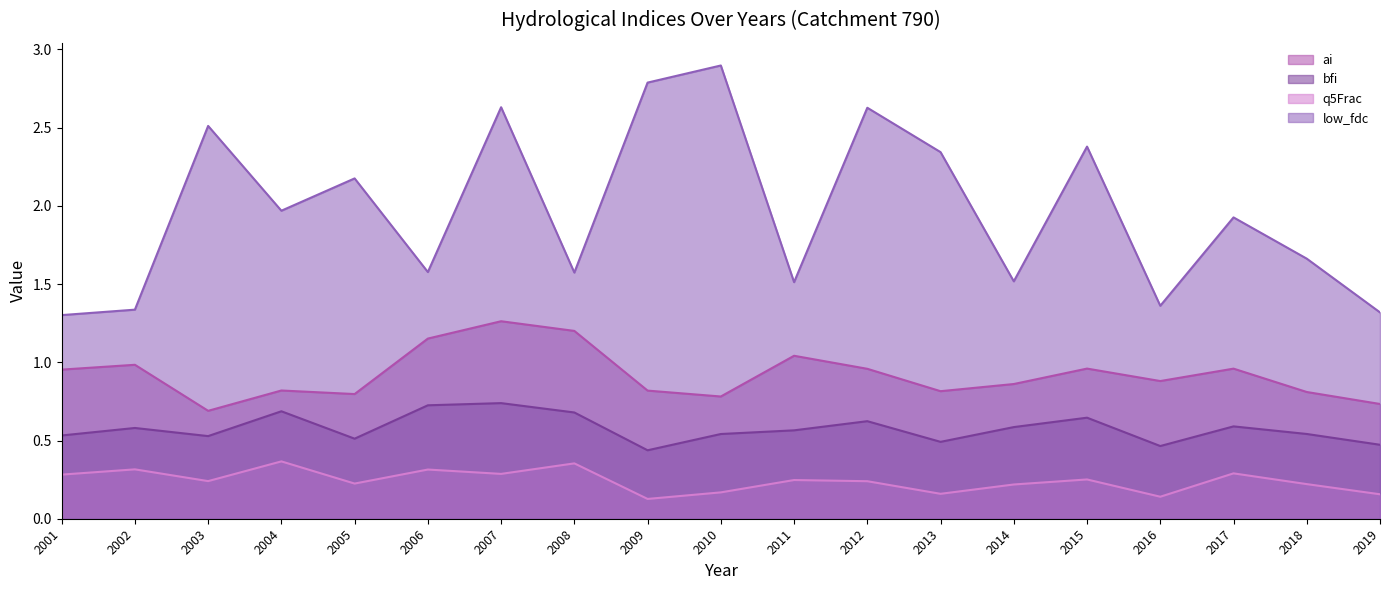

At which label does bfi reach its minimum?

2009